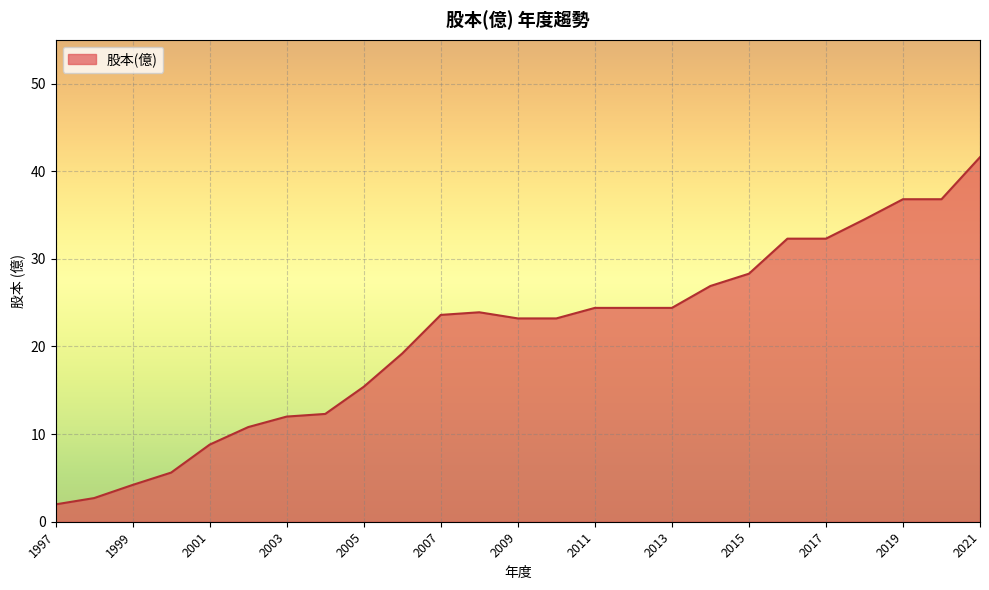

What is the minimum value shown in the chart?

2.0